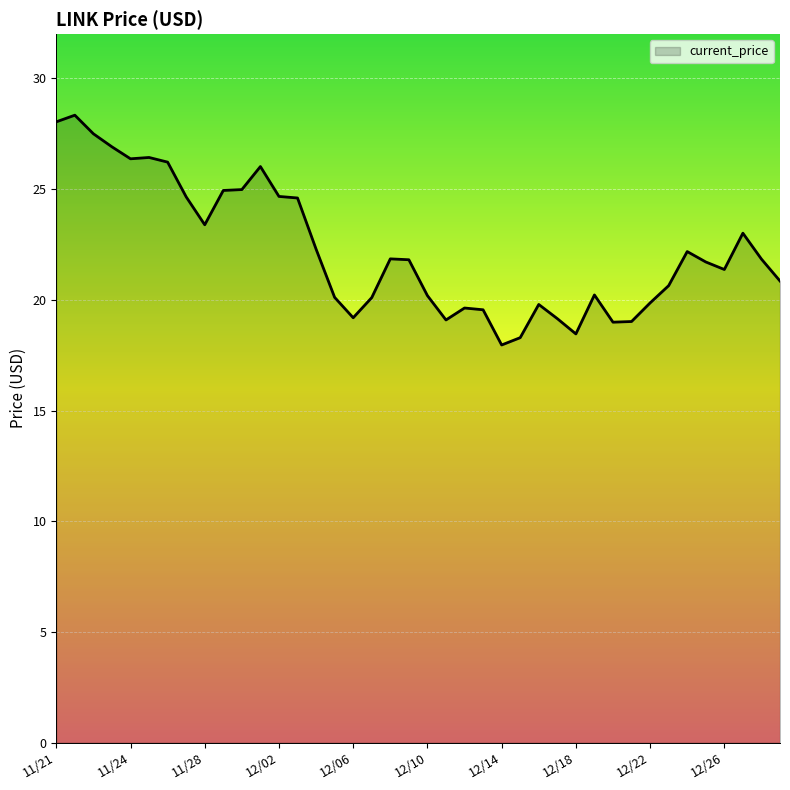

What is the minimum value shown in the chart?

18.0